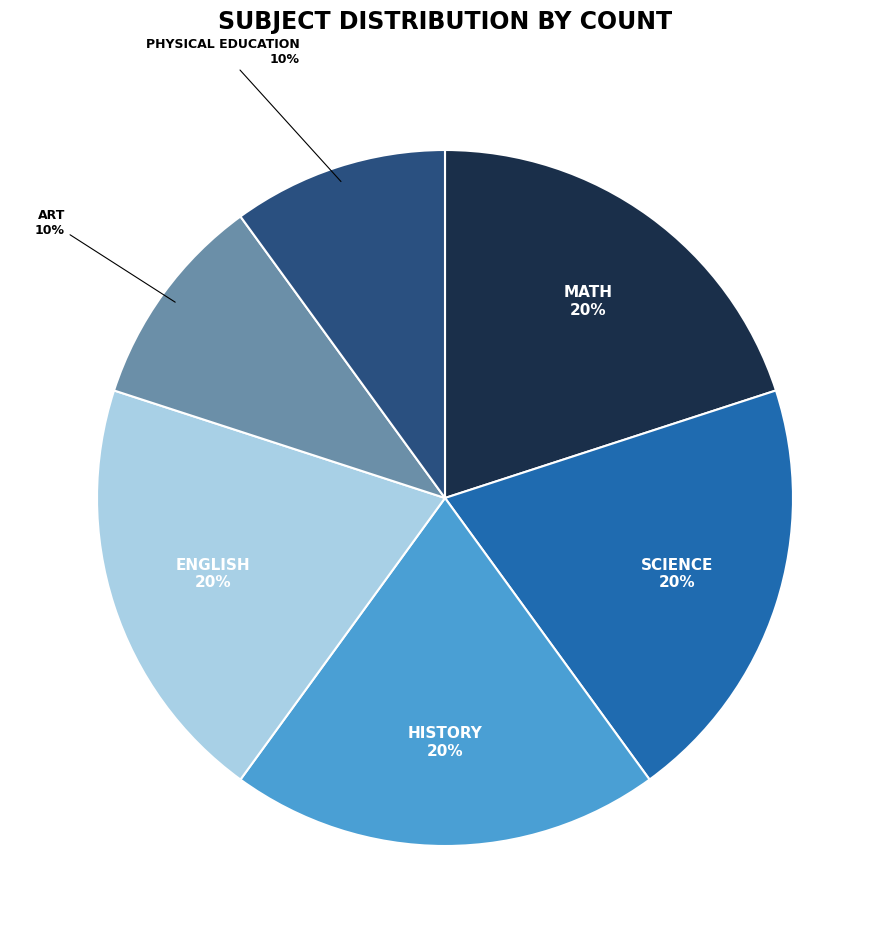

How many segments does this pie chart have?

6